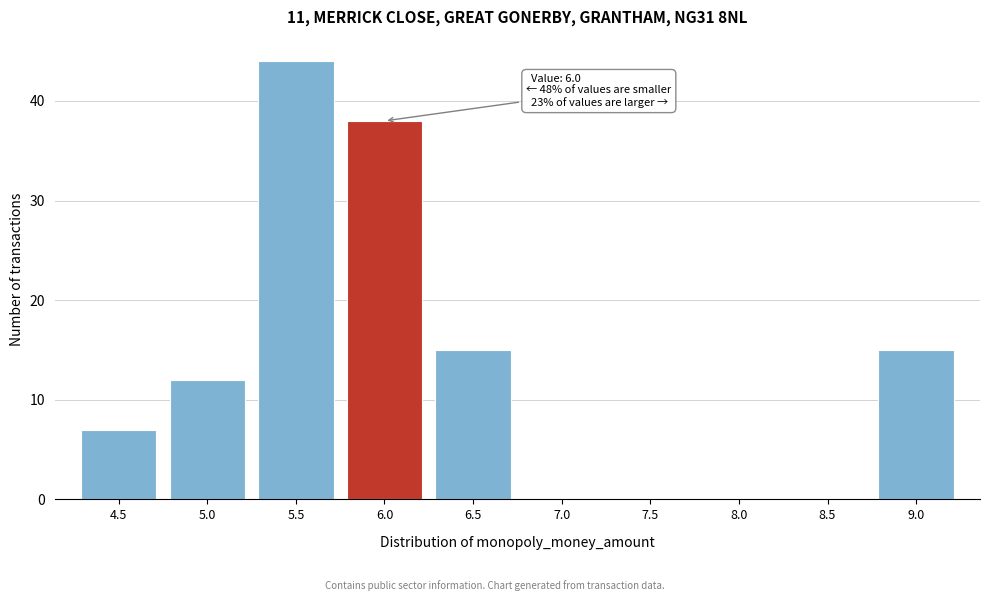

Which range on the x-axis has the tallest bar?

5.25 to 5.75